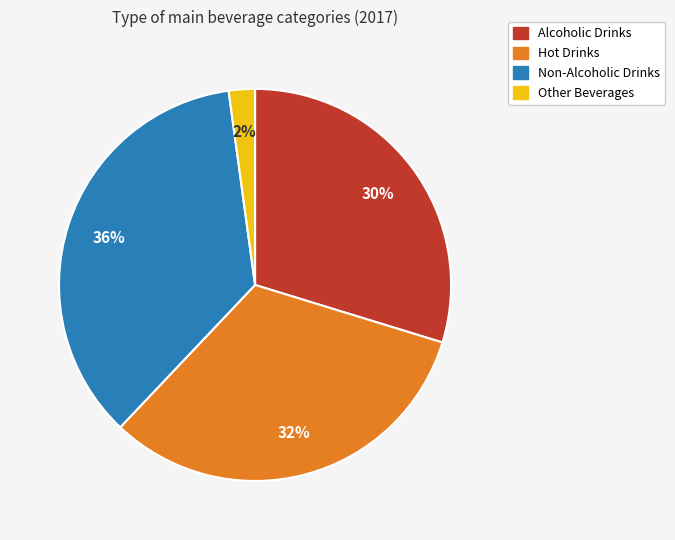

To the nearest percent, what portion does Non-Alcoholic Drinks represent?

36%